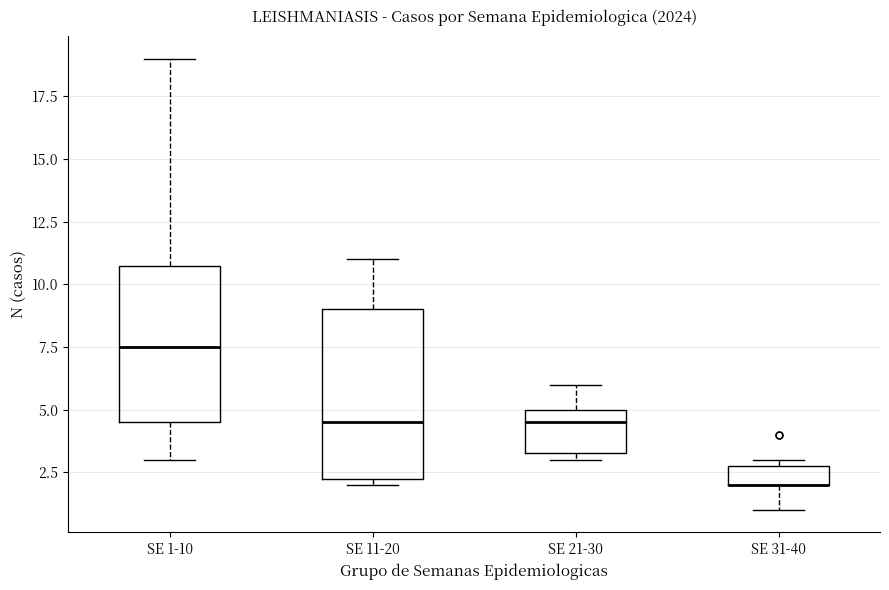

Reading left to right, read every box against the y-axis: the position of its median line, the range the box covers, and the ends of its whiskers. The values are not printed on the chart, so give them approximately, as read against the axis.

SE 1-10: median 7.5, box 4.5 to 11.0, whiskers 3.0 to 19.0
SE 11-20: median 4.5, box 2.5 to 9.0, whiskers 2.0 to 11.0
SE 21-30: median 4.5, box 3.5 to 5.0, whiskers 3.0 to 6.0
SE 31-40: median 2.0 (drawn on the box's lower edge), box 2.0 to 3.0, whiskers 1.0 to 3.0 (just above the box's upper edge)